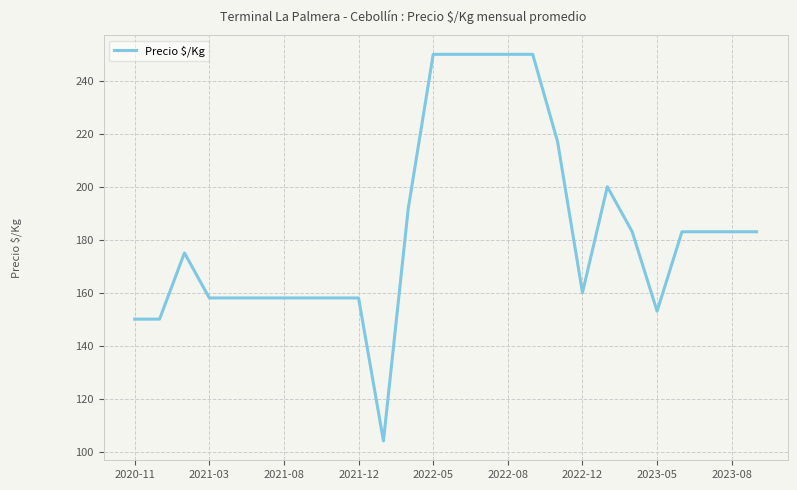

What is the smallest value displayed?

104